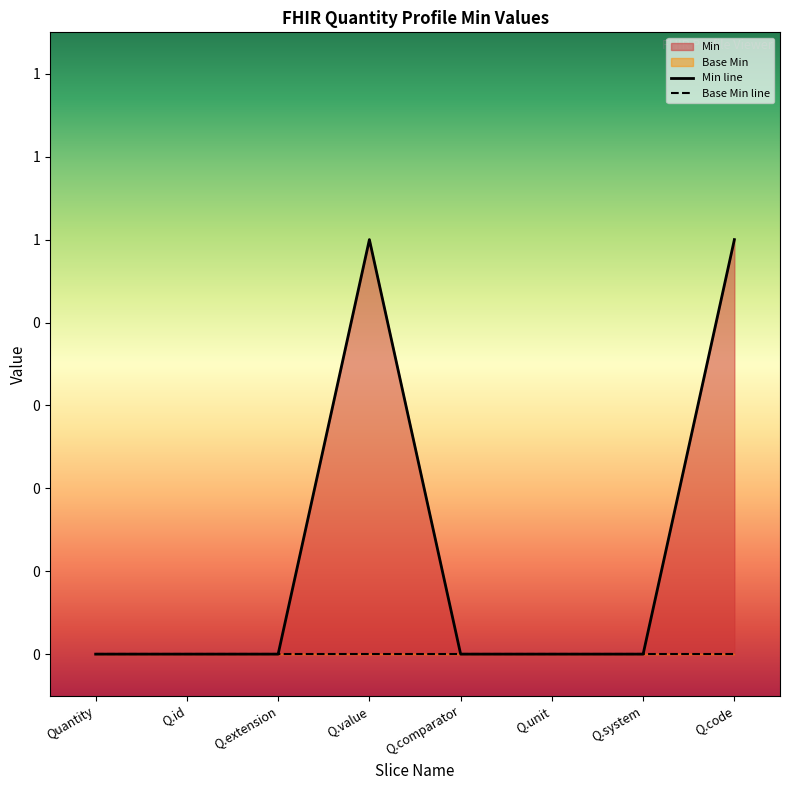

The value at Q.comparator is 0. True or false?

True